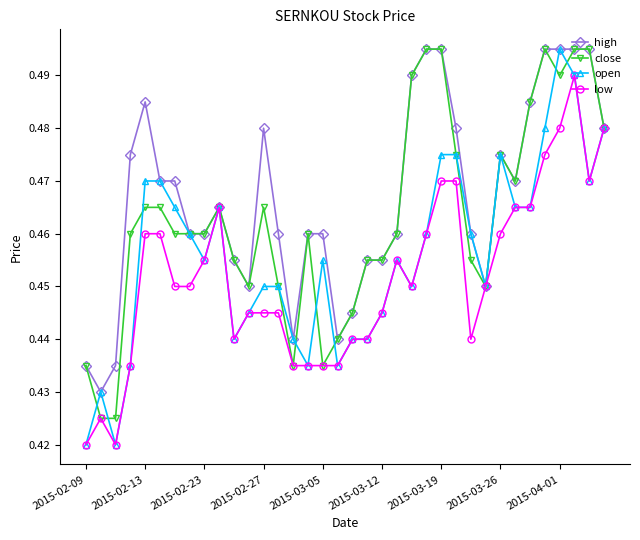

Which series has the widest spread of values?

open